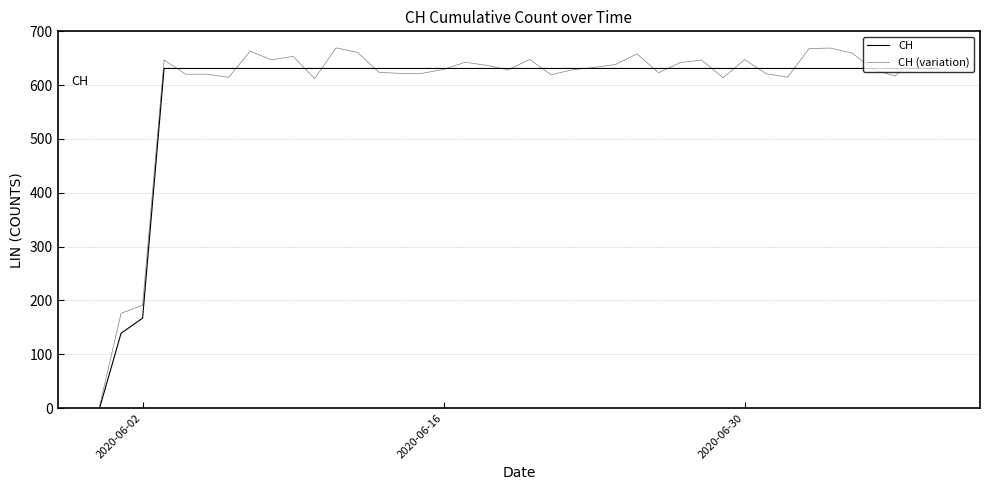

Is this an area chart (filled region under the line)?

No